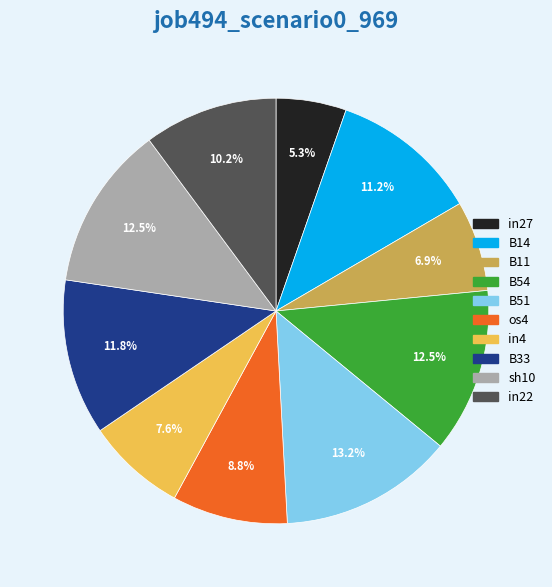

The B11 slice represents 1% of the pie. True or false?

False